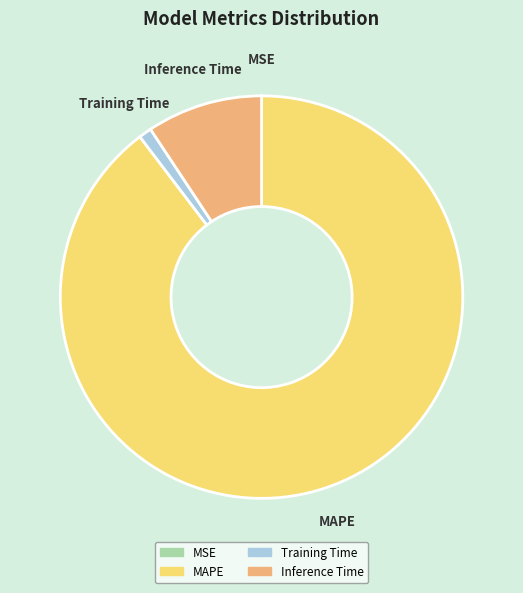

Between Inference Time and Training Time, which is larger?

Inference Time